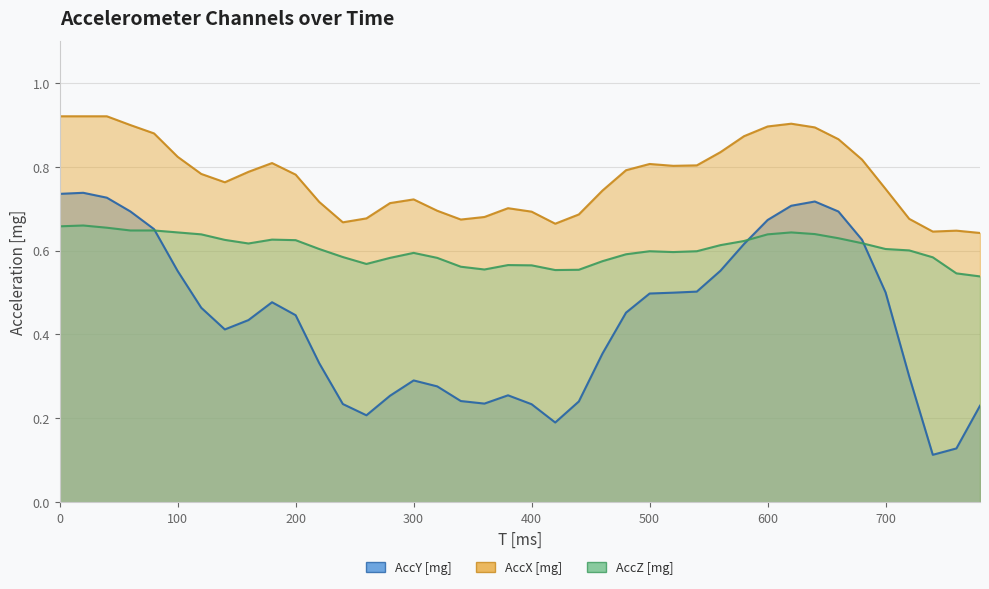

Between 580 and 260, which is larger?

580